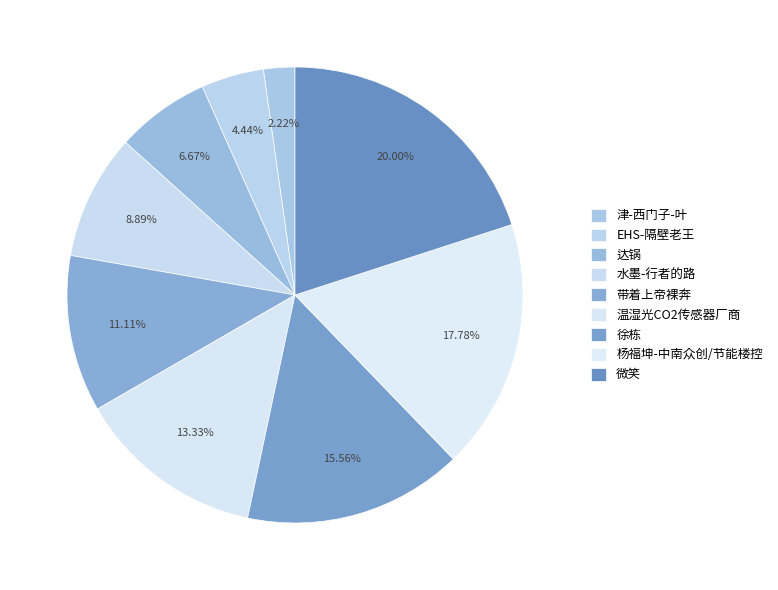

Is there any slice that represents more than half of the pie?

No